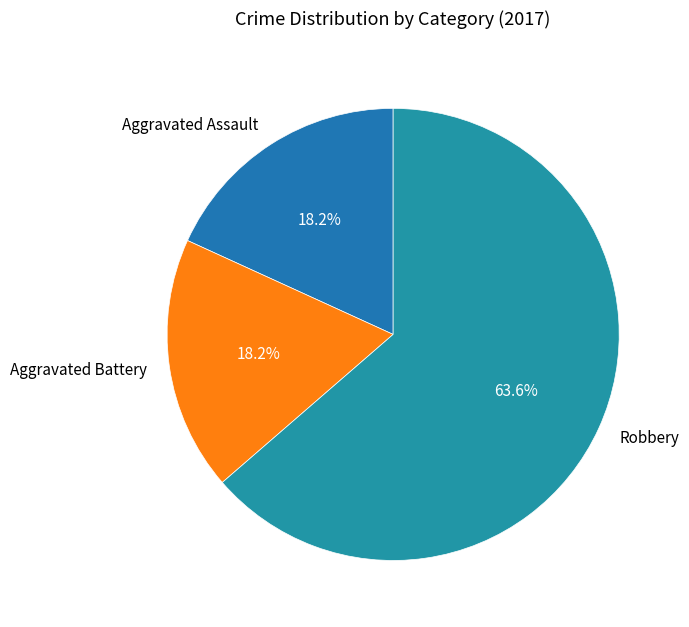

What is the largest slice in the pie chart?

Robbery